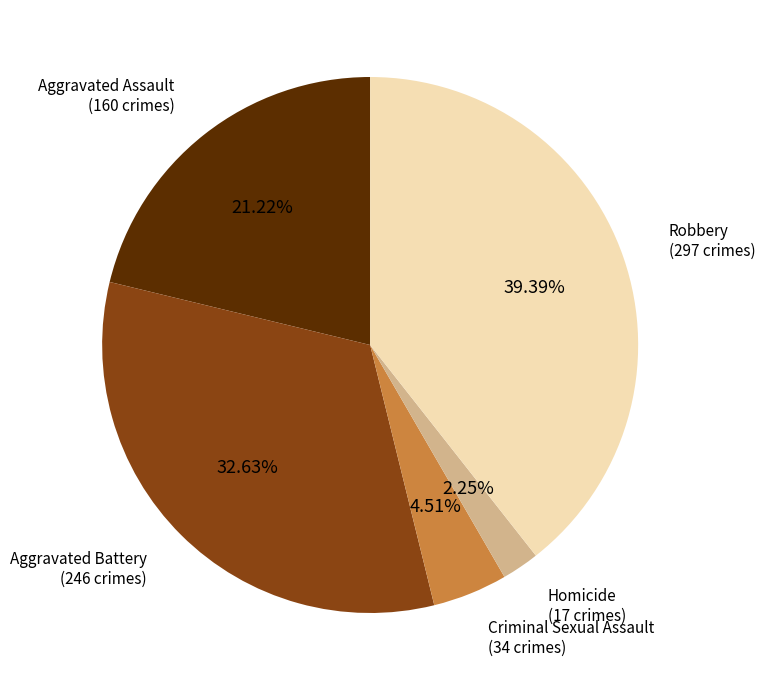

Does Aggravated Battery account for over 50% of the chart?

No